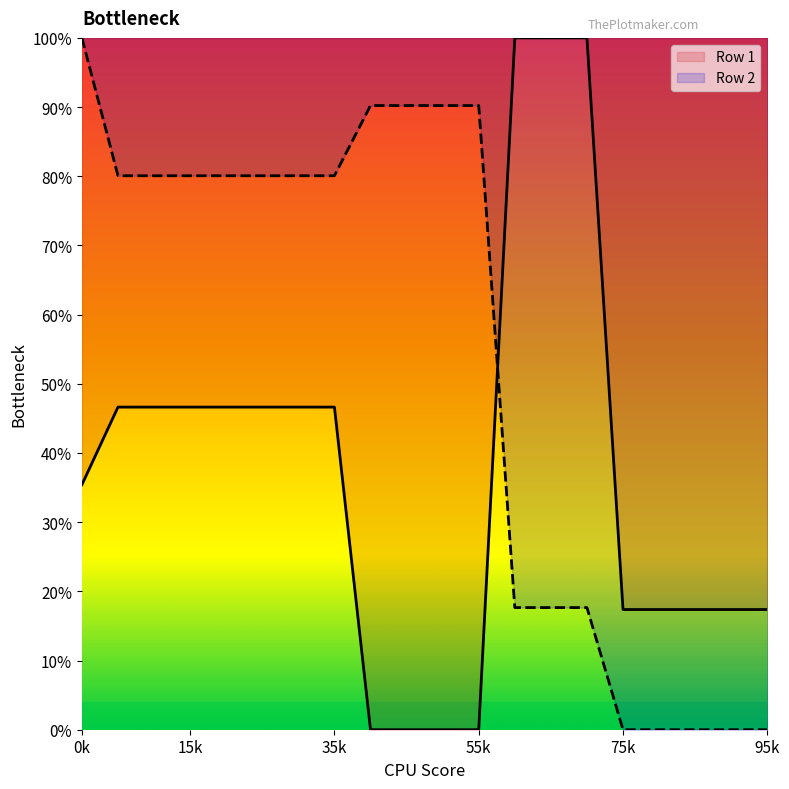

Does the chart display data point markers on the line(s)?

No